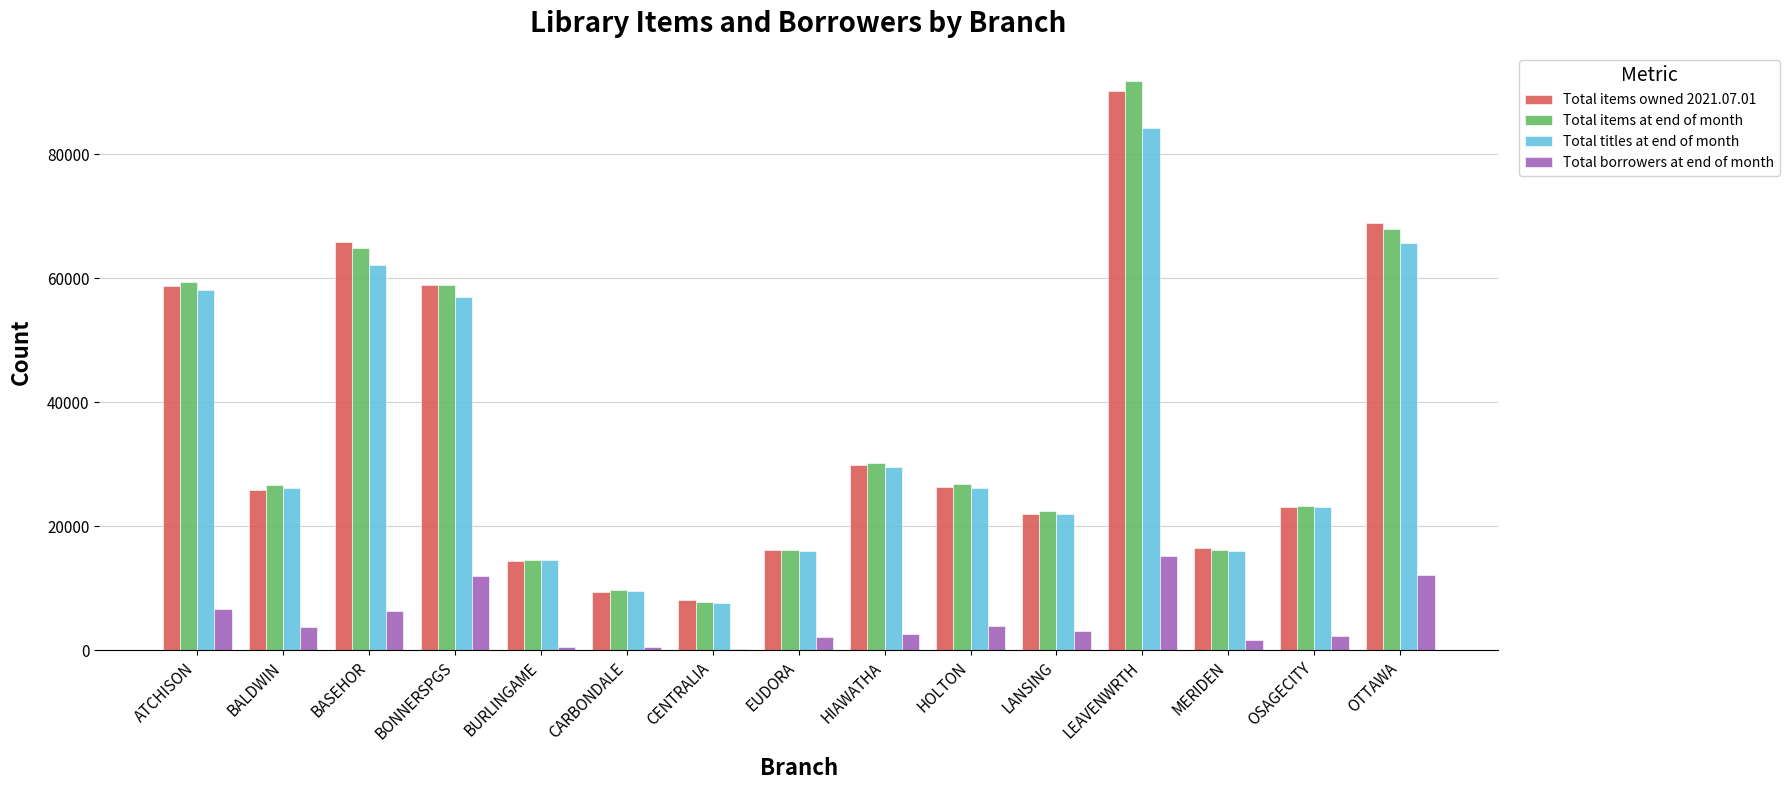

What is the total value across all series at BONNERSPGS?

186955